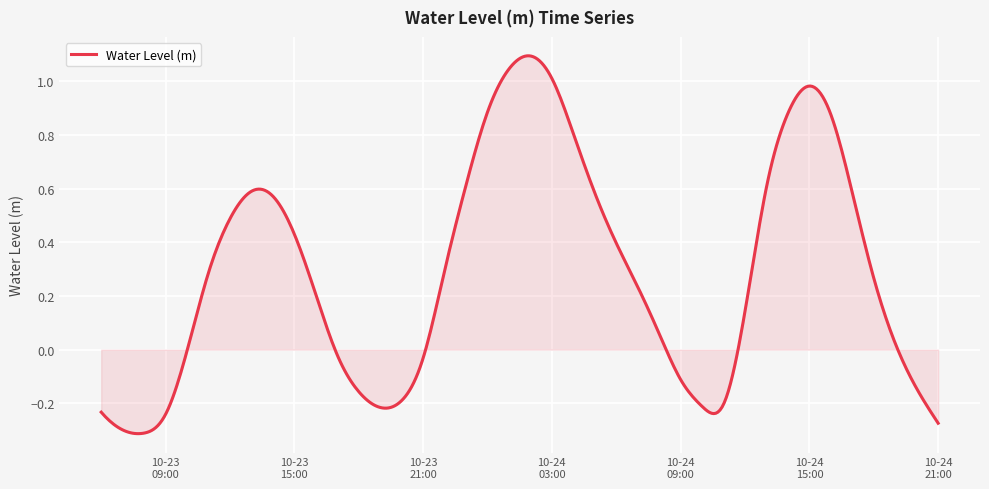

Which category has the highest value across all series?

2023-10-24 02:00:00